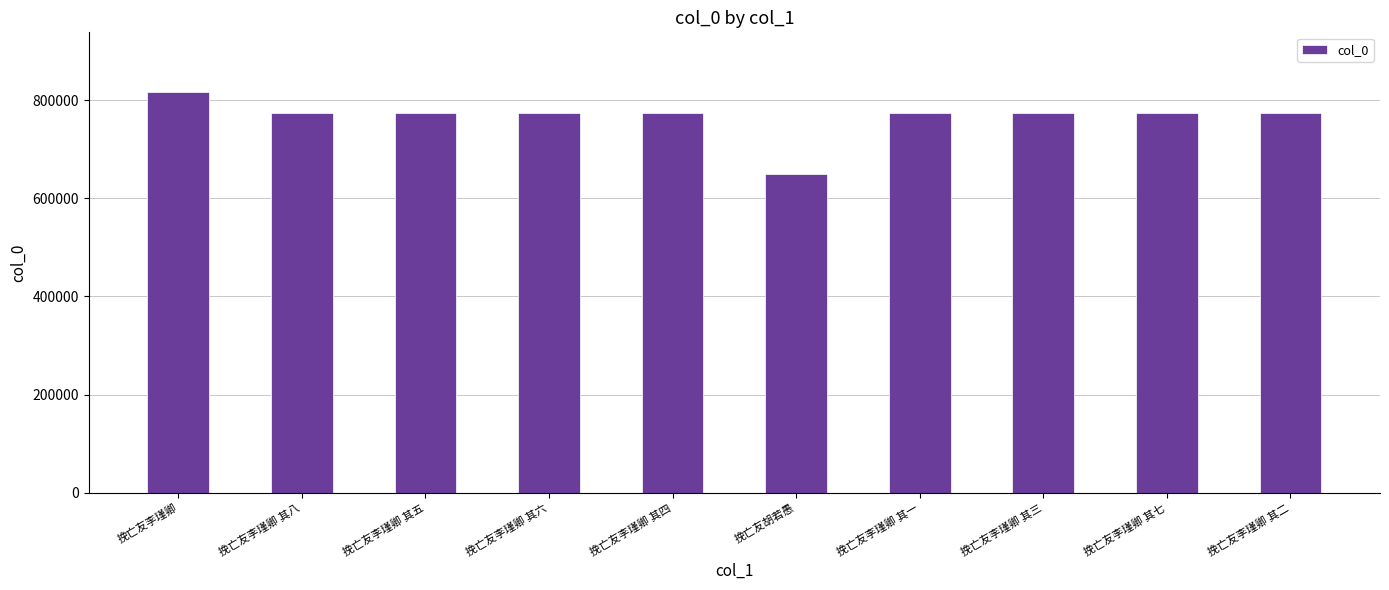

What is the ratio of the value at 挽亡友李瑾卿 其二 to the value at 挽亡友李瑾卿 其三?

1.0